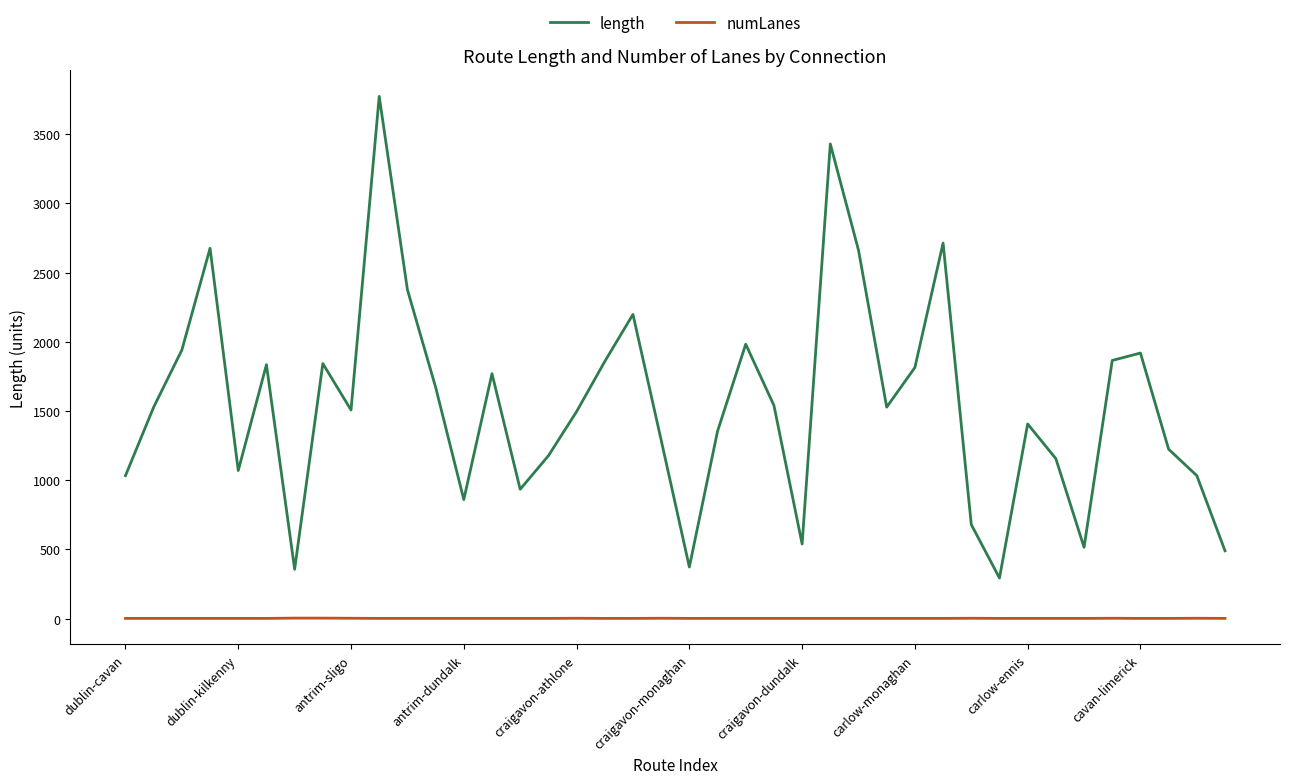

True or false: length and numLanes intersect in this chart.

False